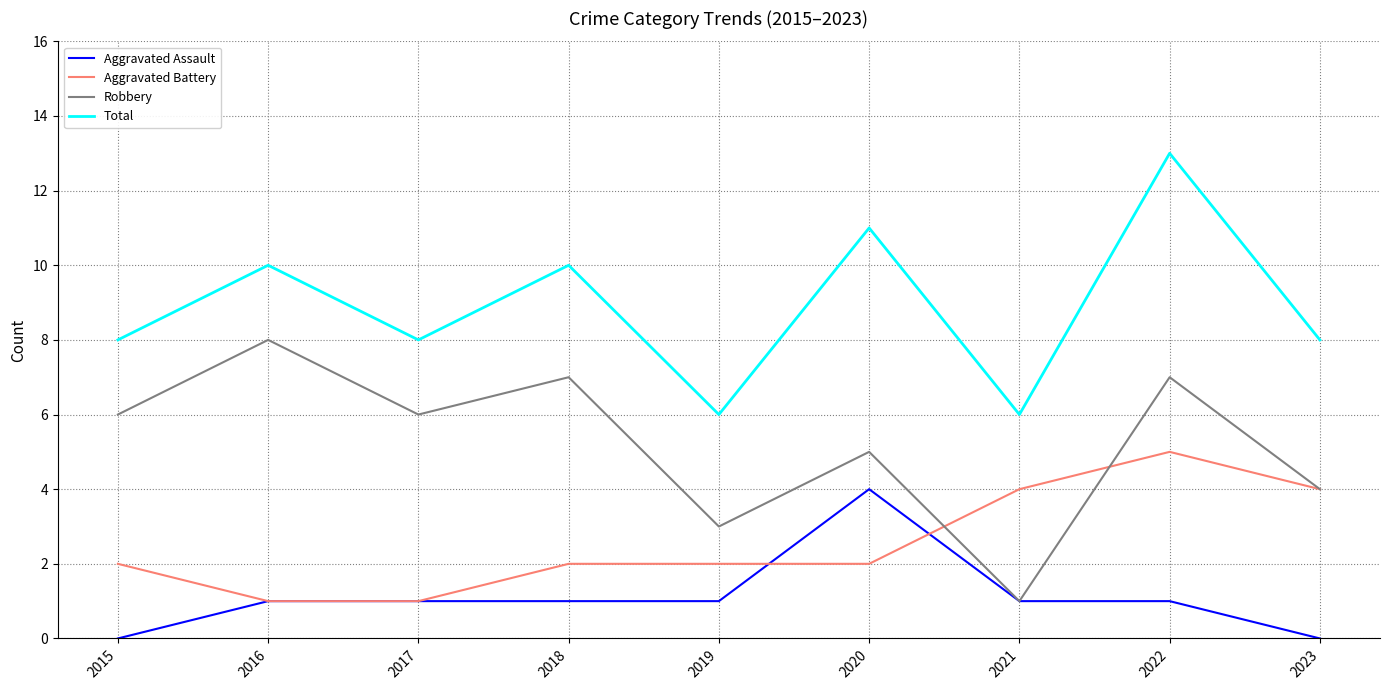

True or false: Aggravated Assault and Total intersect in this chart.

False